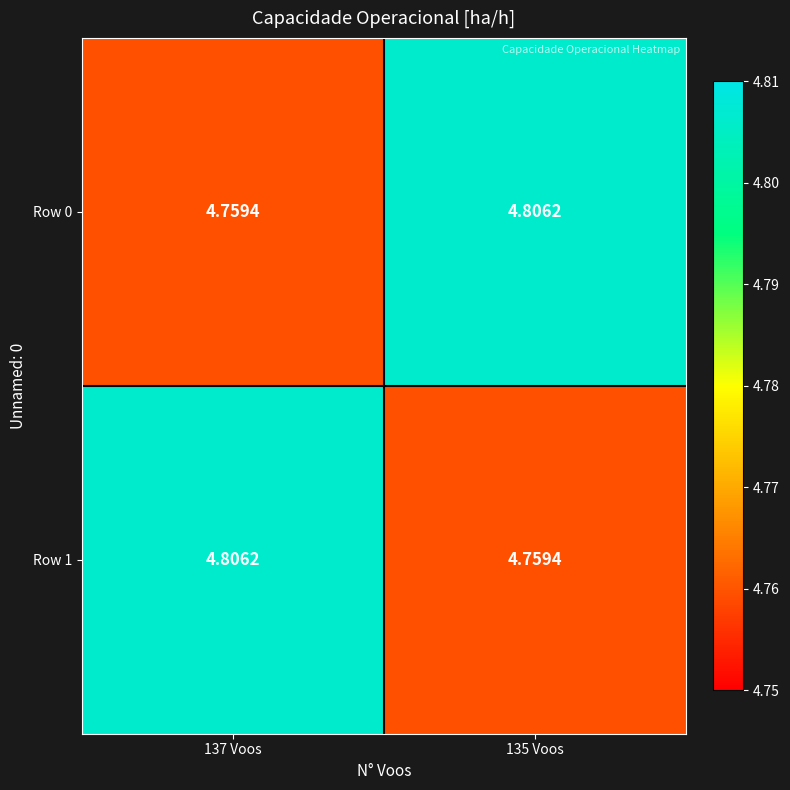

How many series are shown in this chart?

2